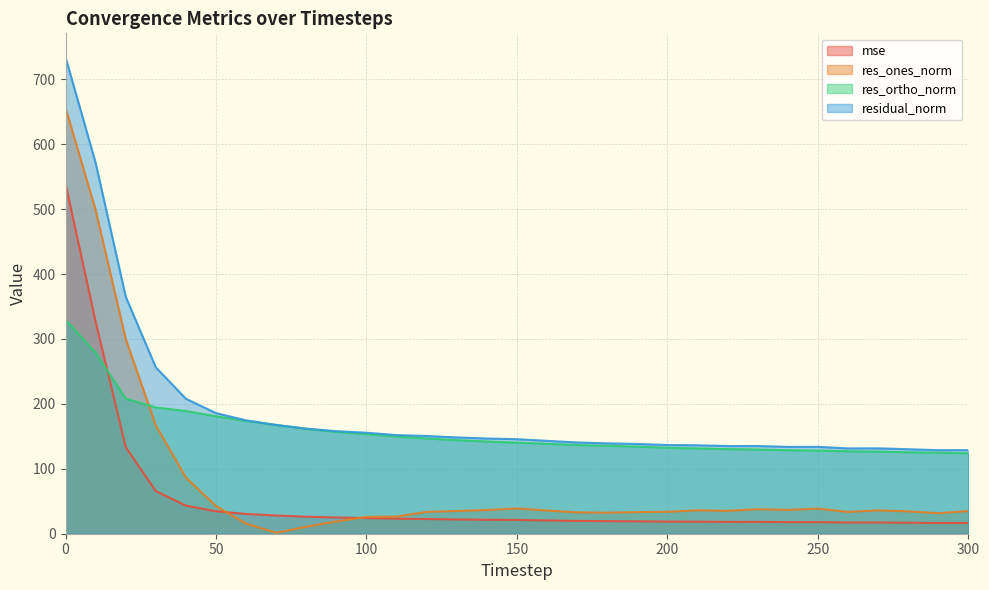

Is it true that mse equals 10.5 at 280?

False